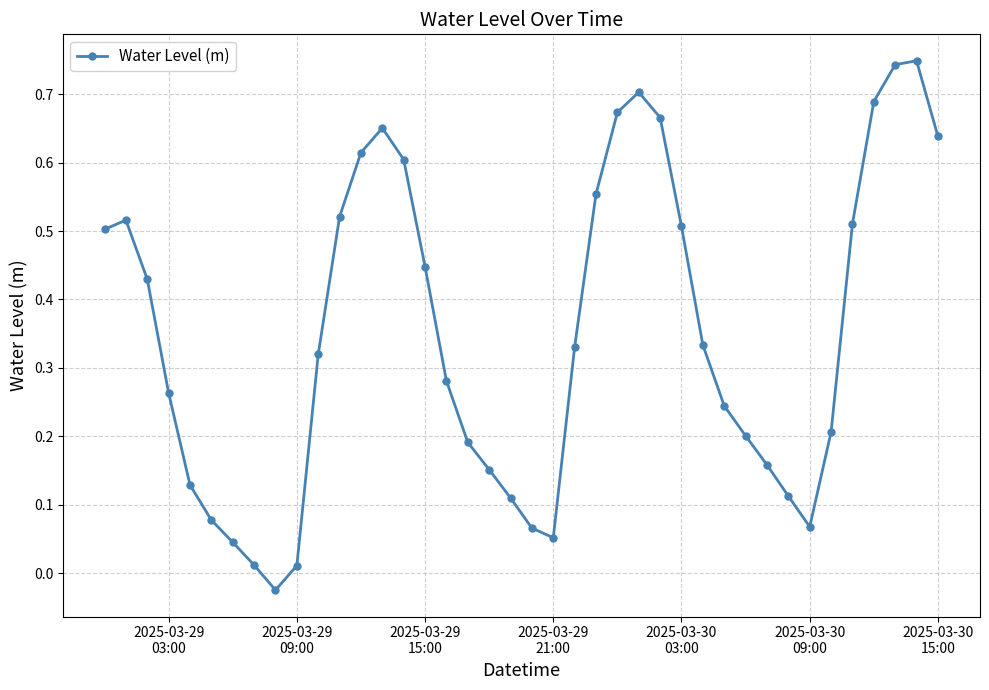

What is the sum of all values?

14.1